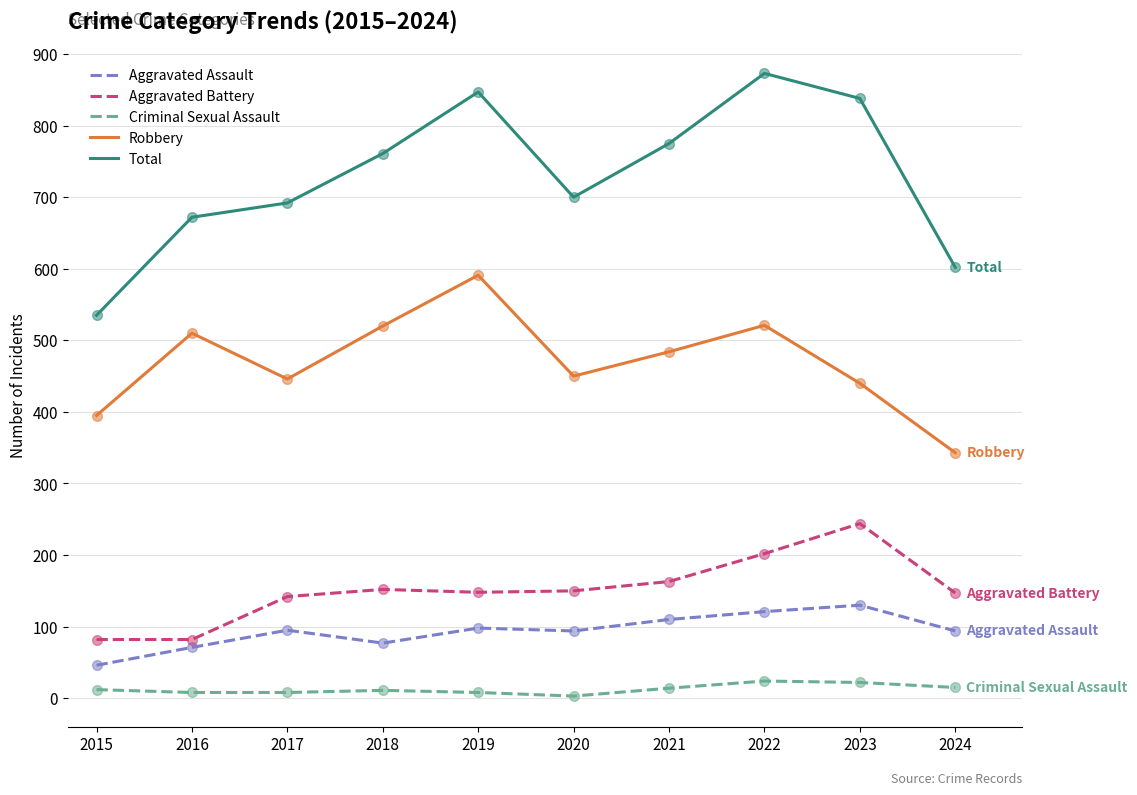

What is the total value across all series at 2015?

1070